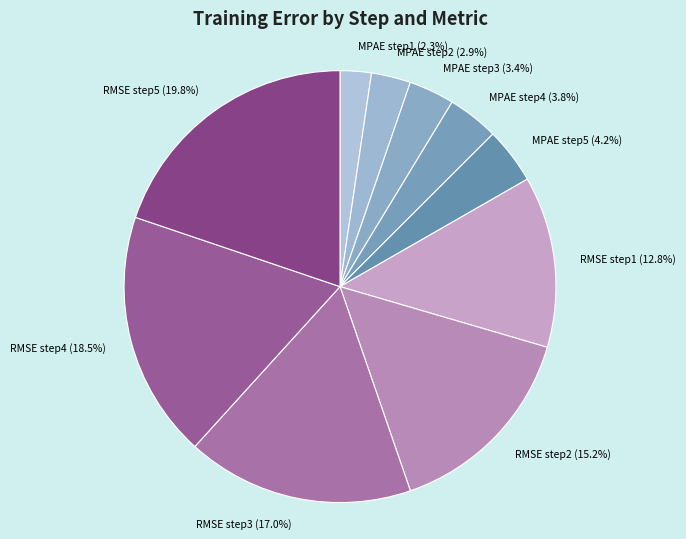

Is RMSE step4 the majority of the pie?

No